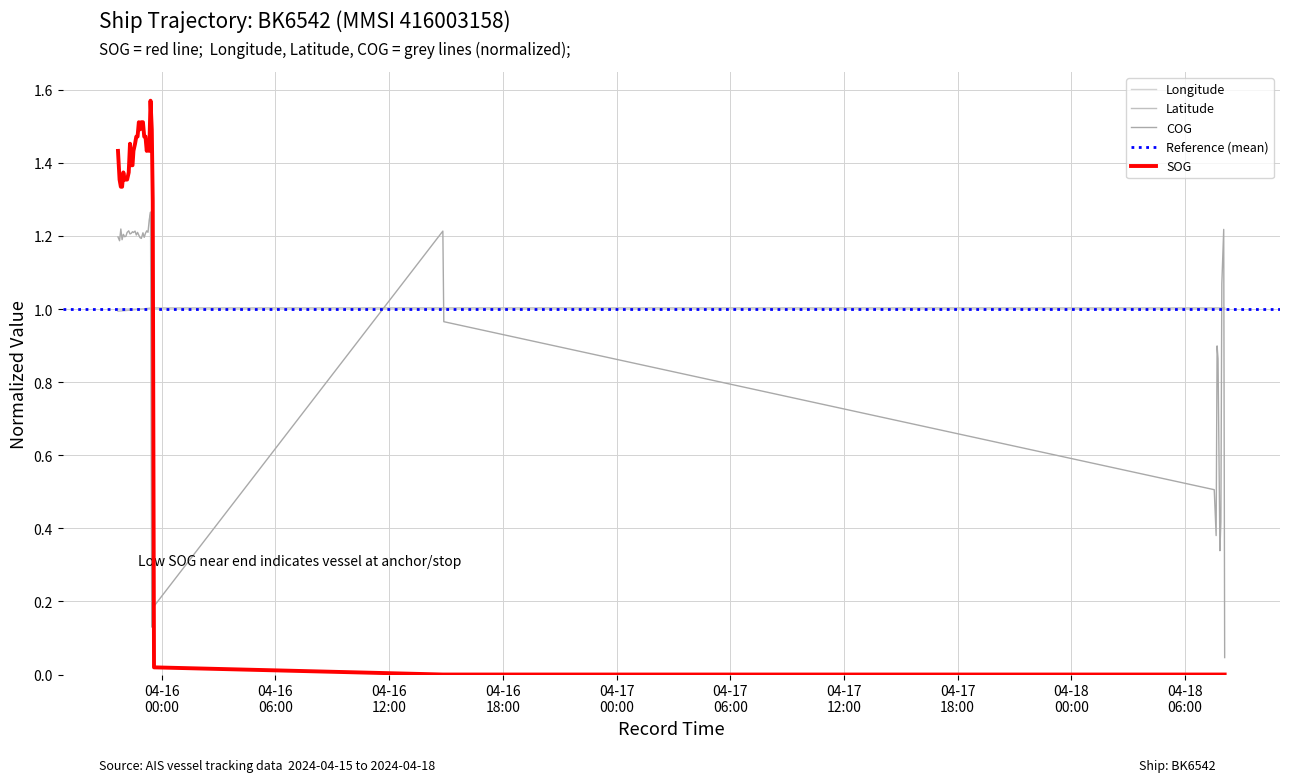

Where does the COG series first go above 1?

2024-04-15 21:41:45